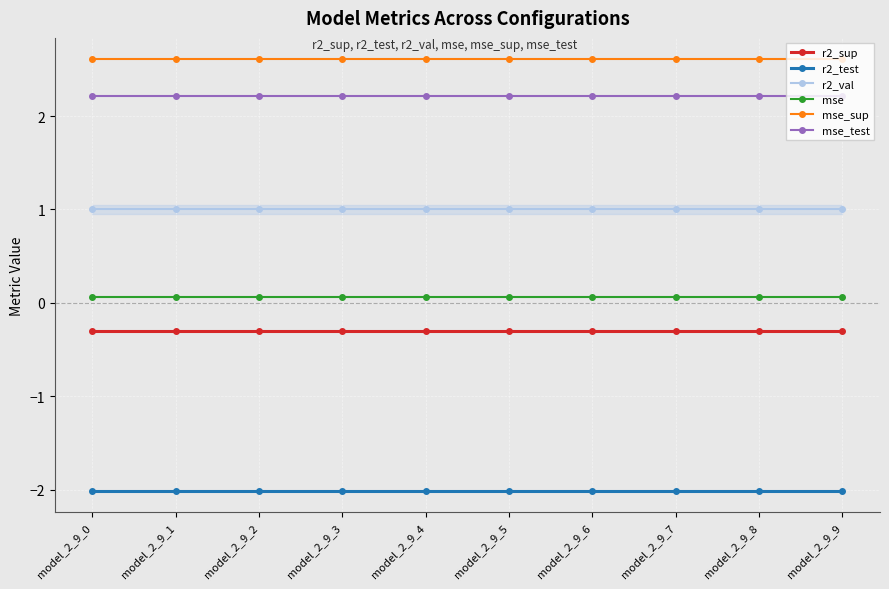

What is the total value across all series at model_2_9_7?

3.6